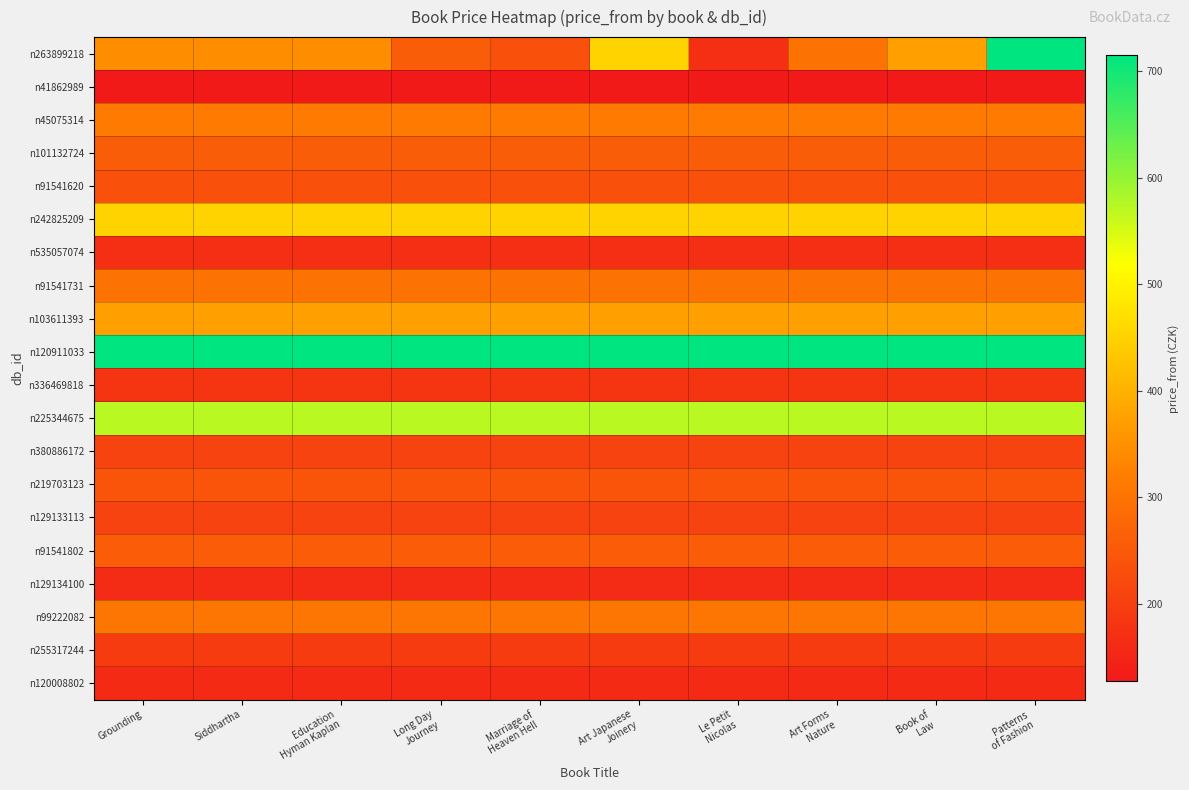

Which has a higher value, Long Day
Journey or Patterns
of Fashion?

Patterns
of Fashion